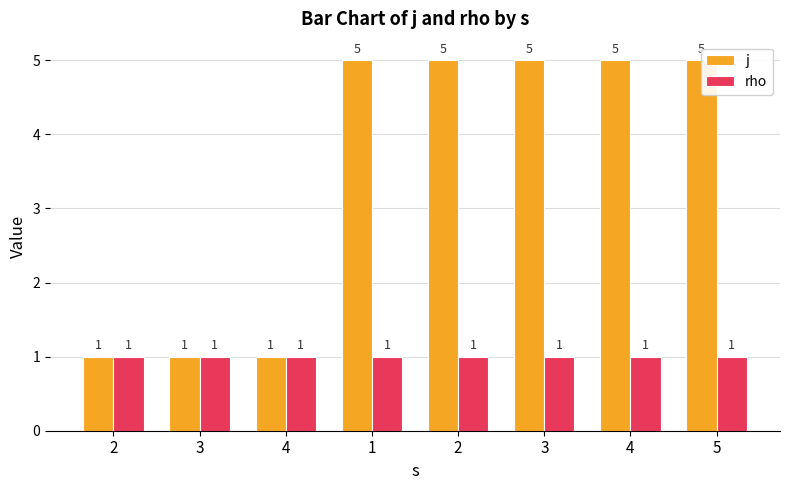

At which category does the chart reach its peak across all series?

1